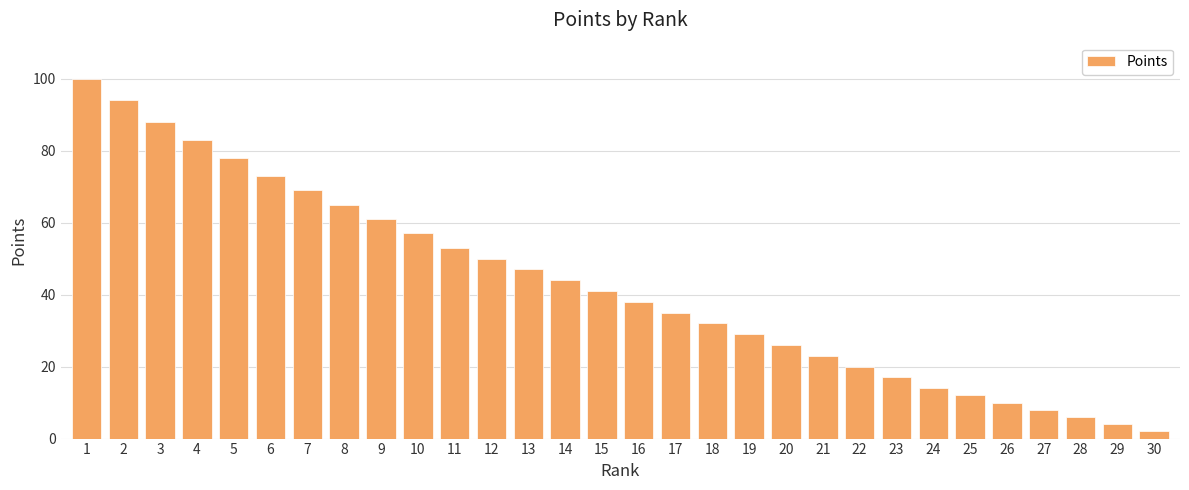

Where is the data nearest to the value 51?

12